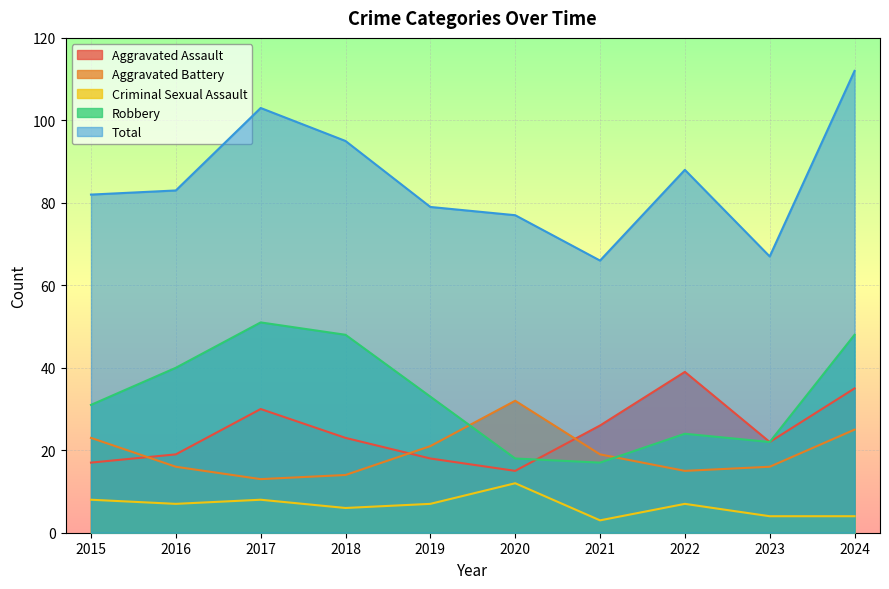

Is the value of Robbery at 2023 greater than the value of Aggravated Battery at 2020?

No